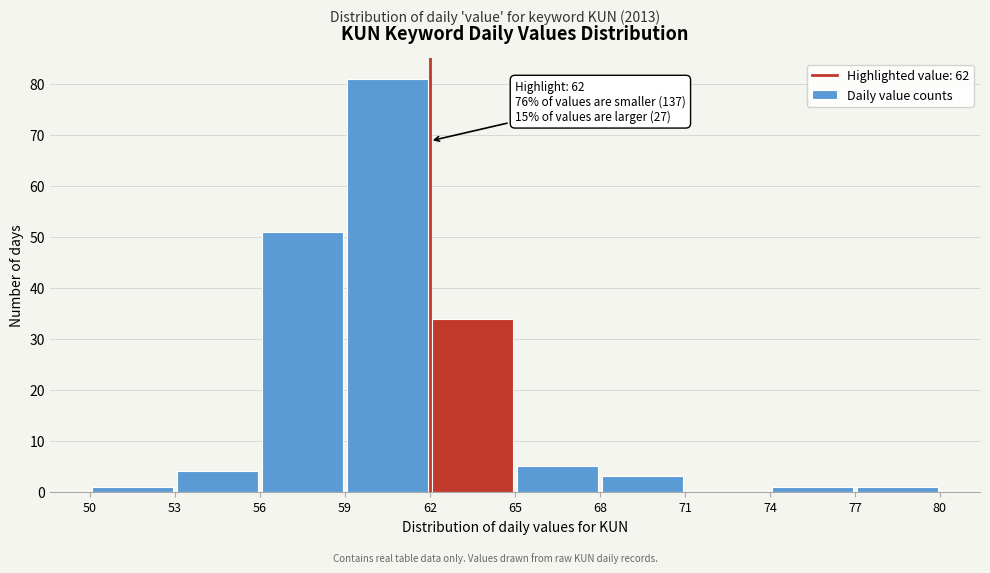

Over which range of the x-axis is the bar tallest?

59 to 62